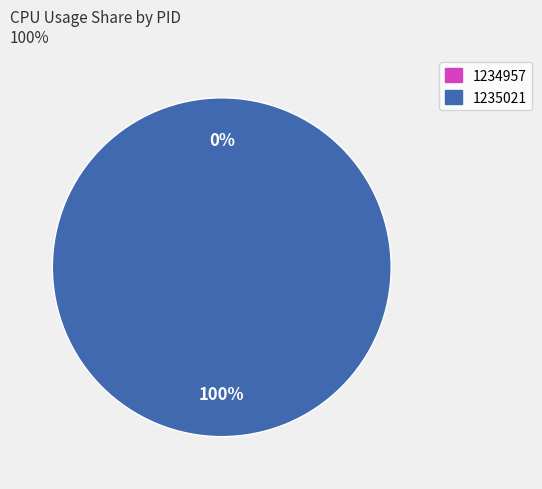

Count the number of slices in the pie.

2